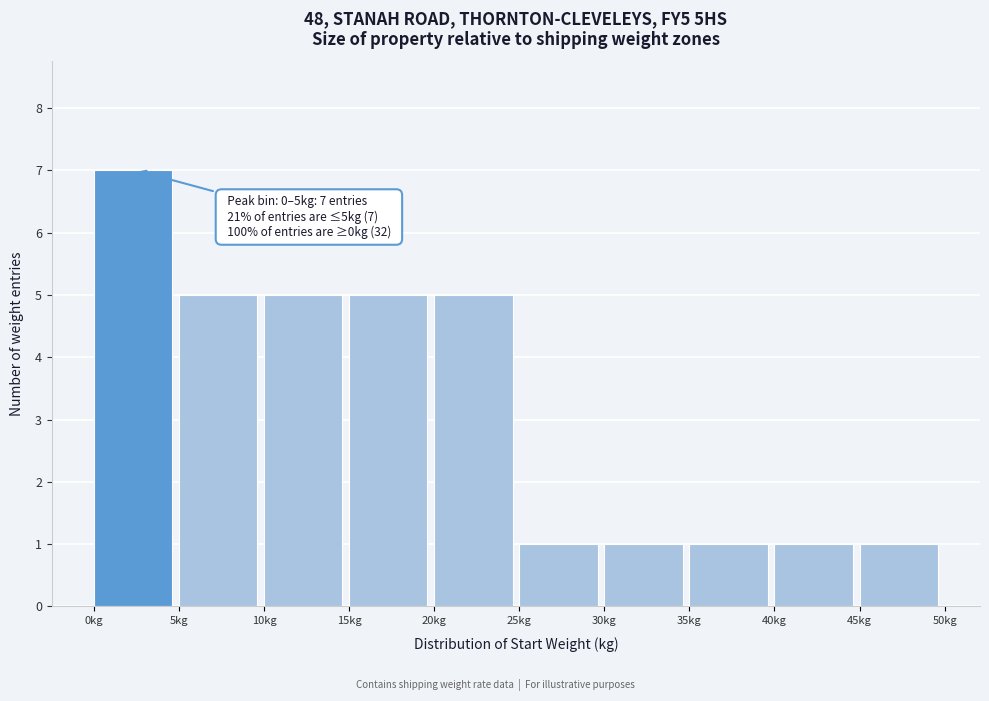

Which range on the x-axis has the tallest bar?

0 to 5